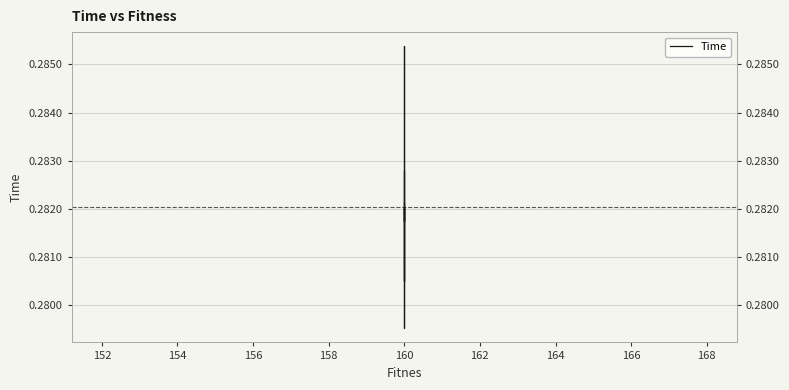

Count the number of data series in this chart.

1